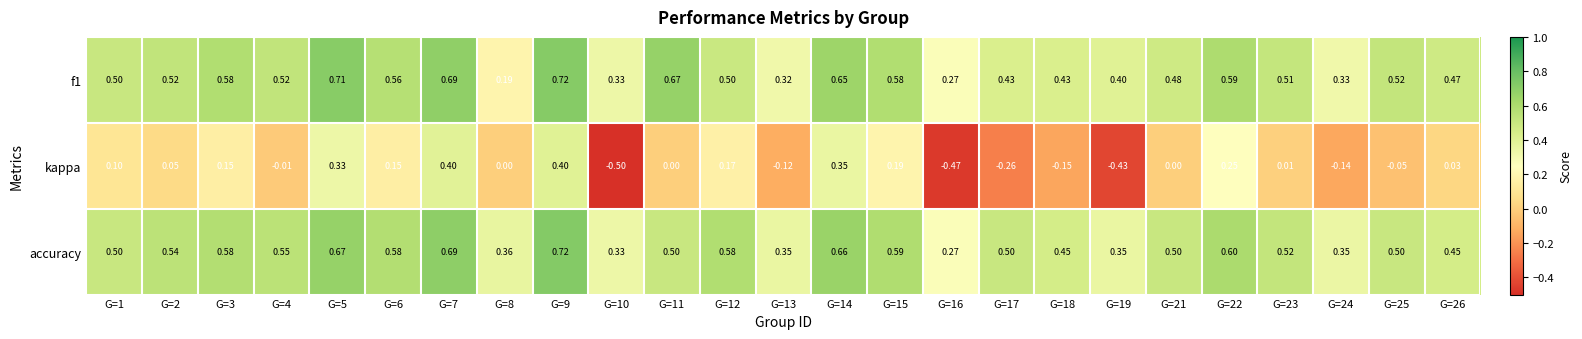

Which series changed the most between G=14 and G=23?

kappa